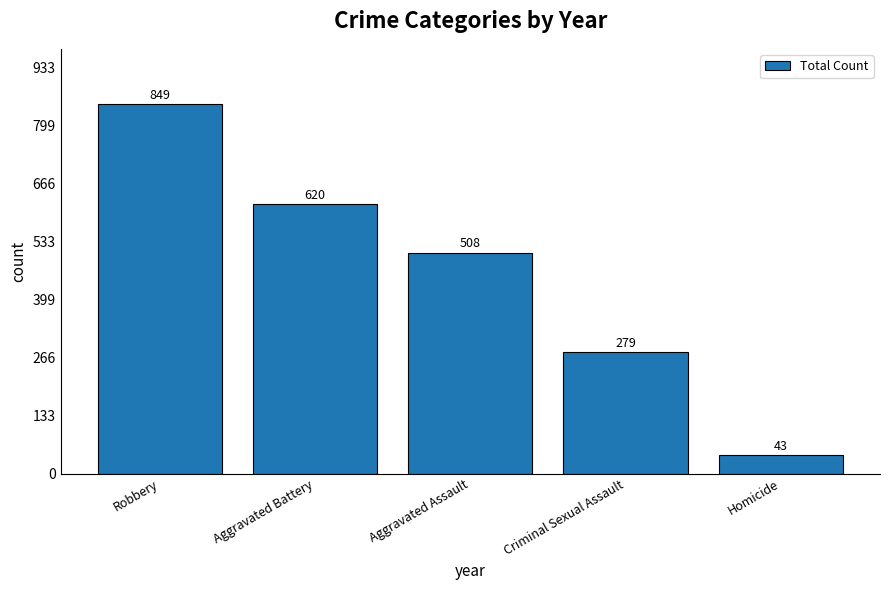

List the labels in order of value, smallest first.

Homicide, Criminal Sexual Assault, Aggravated Assault, Aggravated Battery, Robbery